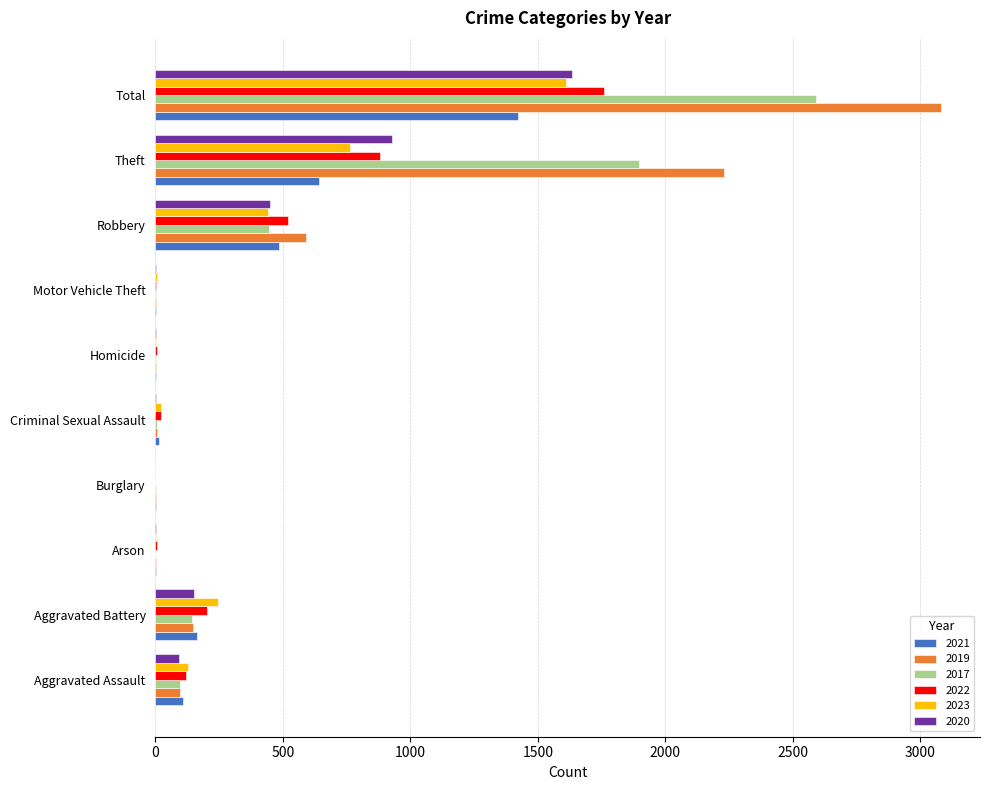

What is the sum of the 2020 values at Total and Theft?

2564